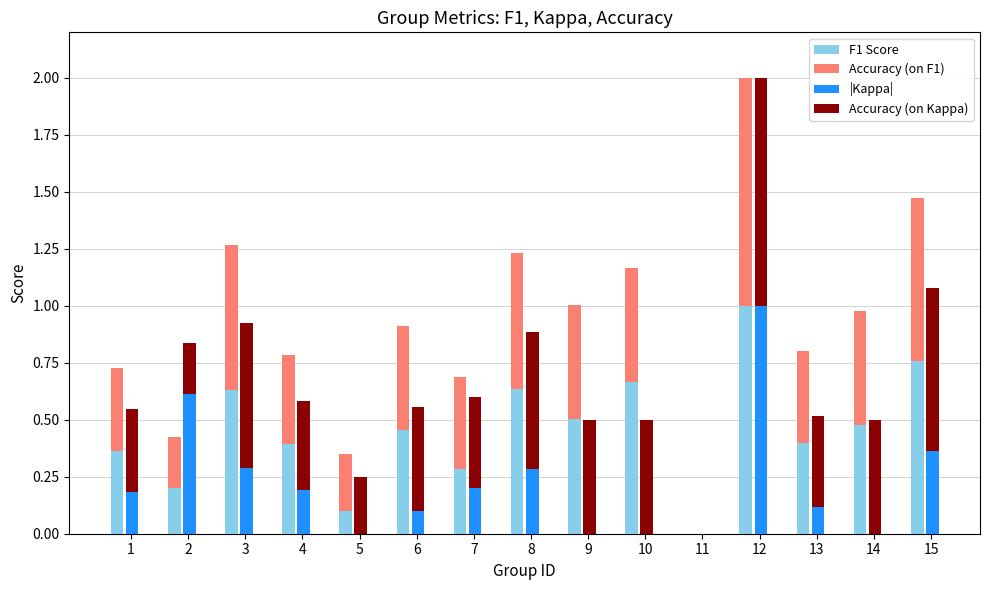

Rank the categories by |Kappa| value from lowest to highest.

5, 9, 10, 11, 14, 6, 13, 1, 4, 7, 8, 3, 15, 2, 12